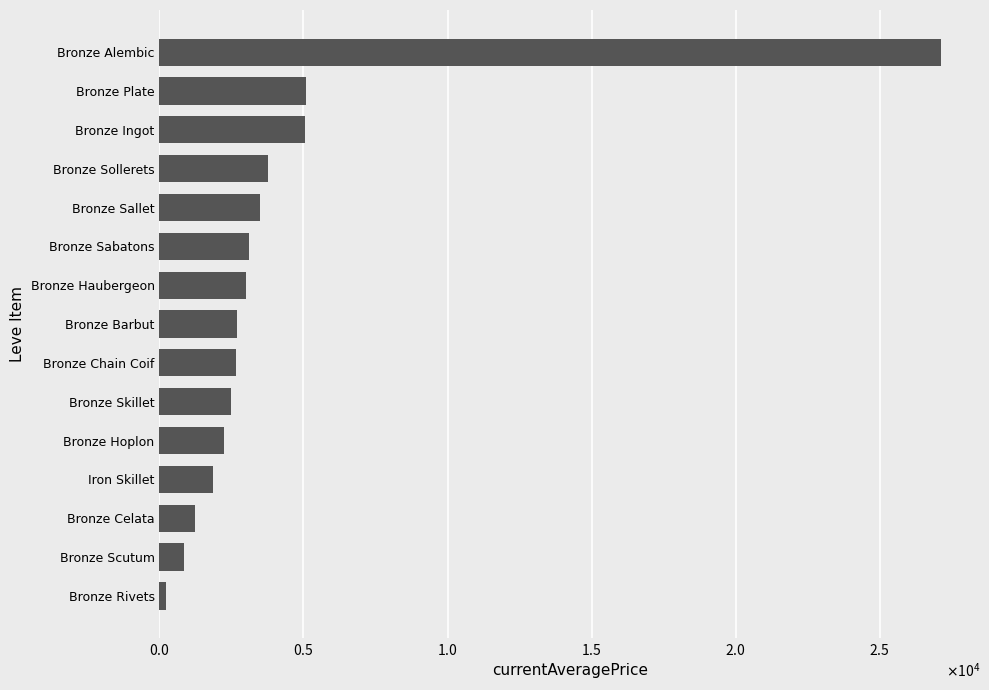

What is the smallest value displayed?

223.7